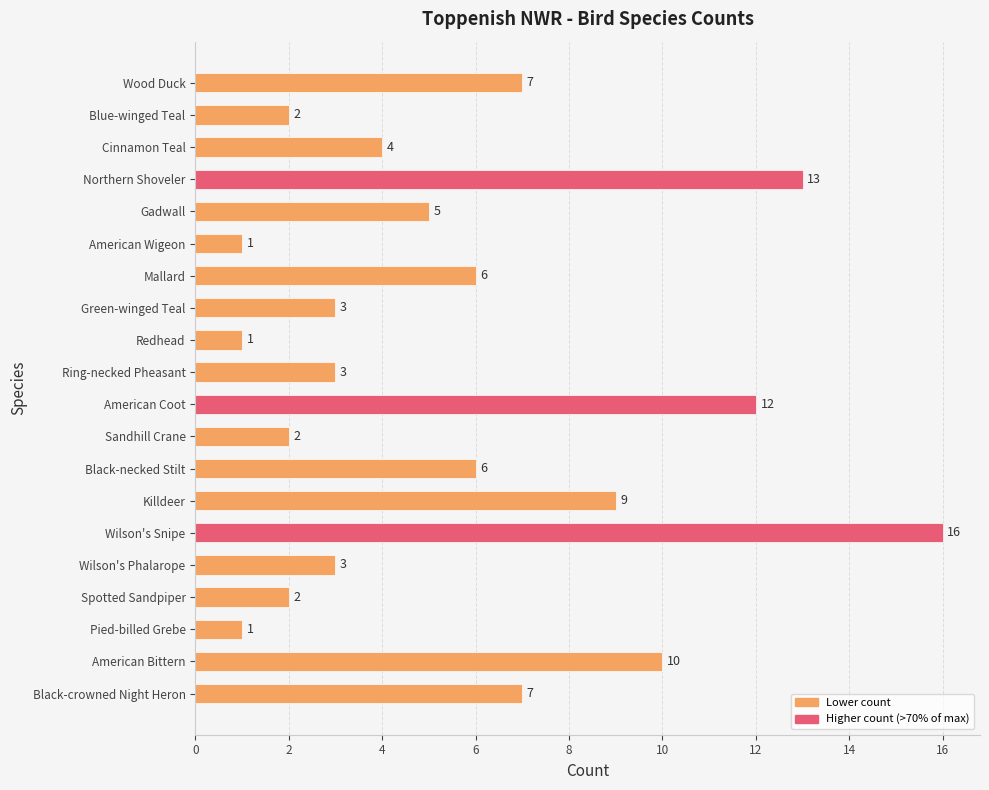

What is the smallest value displayed?

1